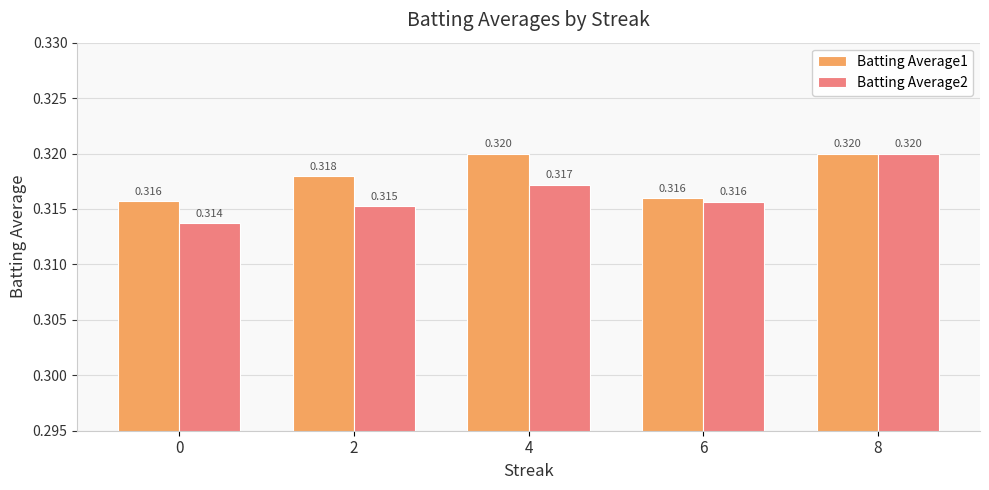

Is the value of Batting Average2 at 6 greater than the value of Batting Average1 at 4?

No